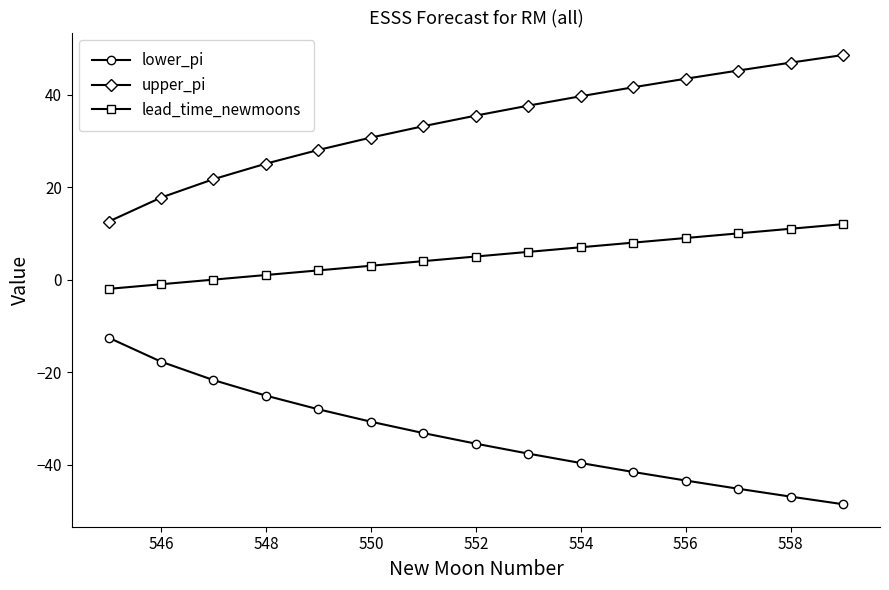

How many values in the upper_pi series exceed 35?

8